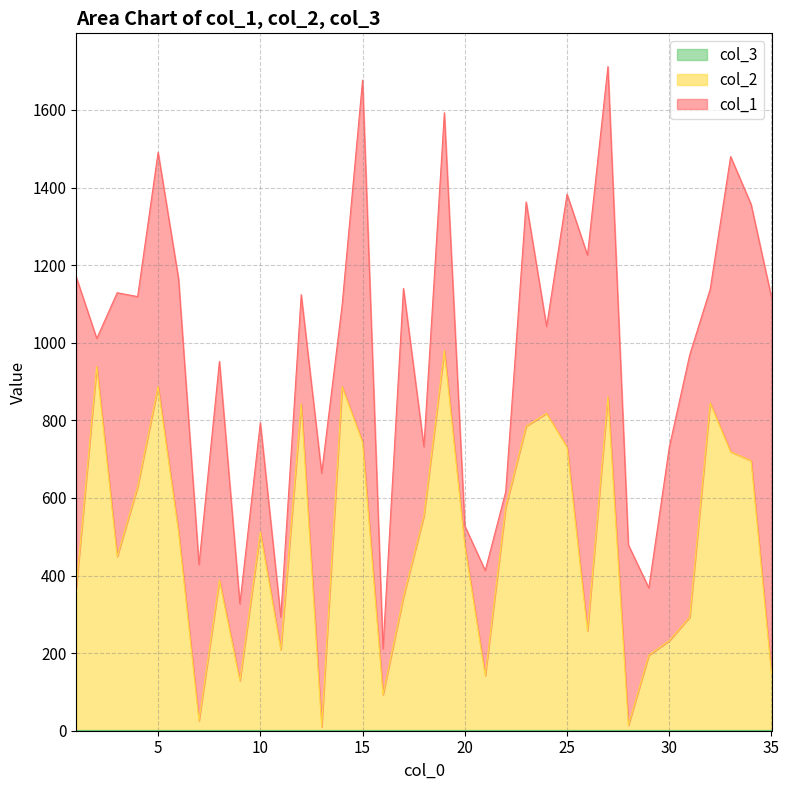

What are all the series names shown in the legend?

col_1, col_2, col_3